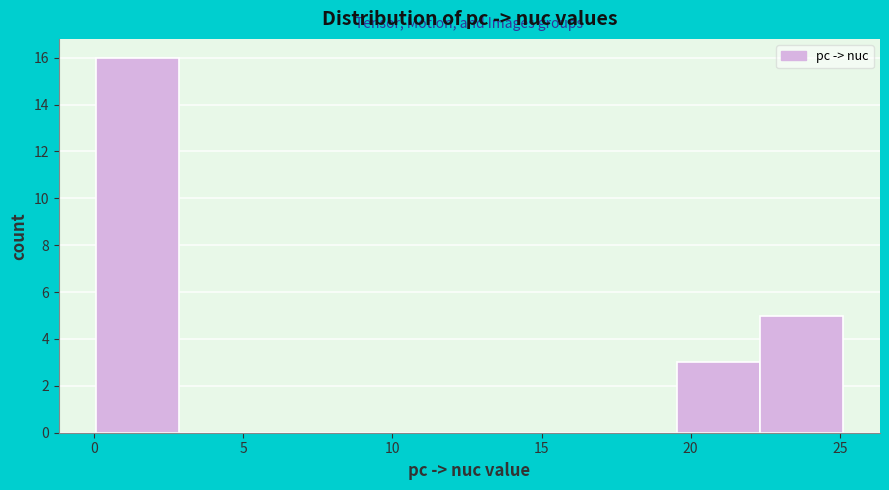

Which range on the x-axis has the tallest bar?

0.0 to 3.0